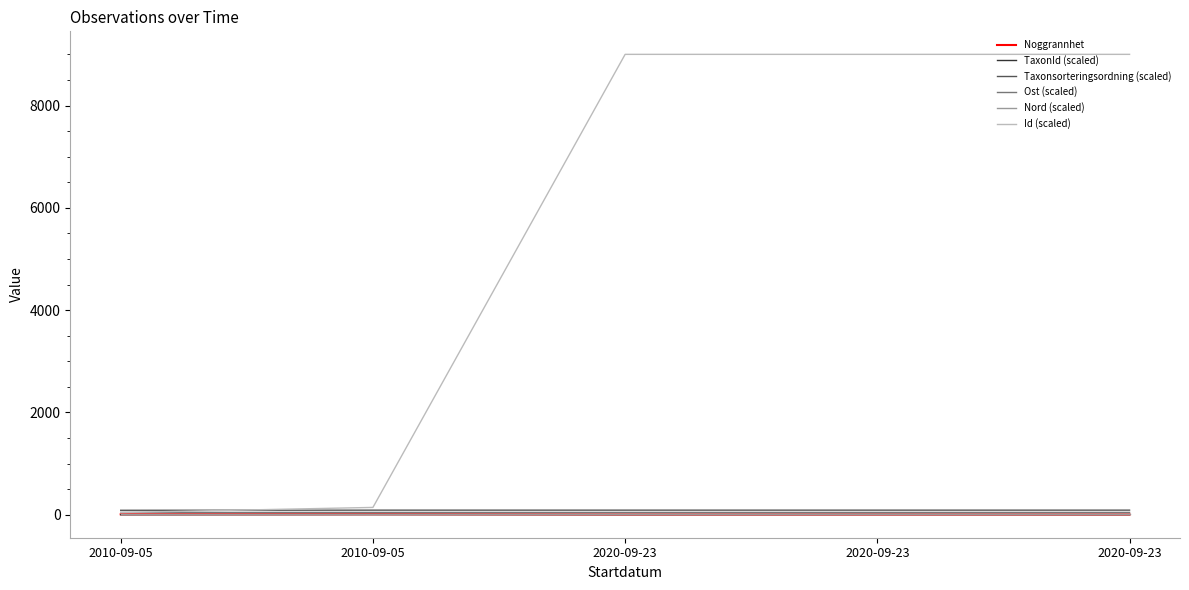

At which category does the chart reach its minimum across all series?

2010-09-05